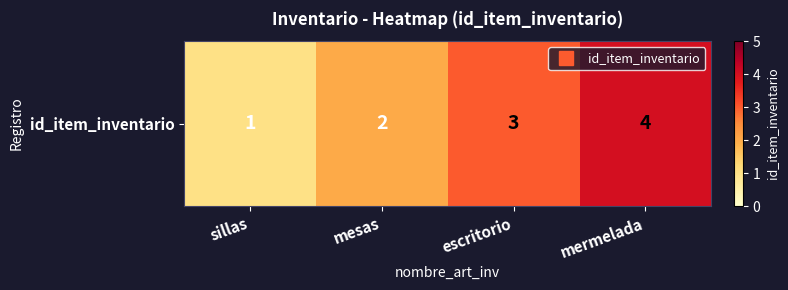

Reading left to right, extract all data points from this chart.

1	2	3	4